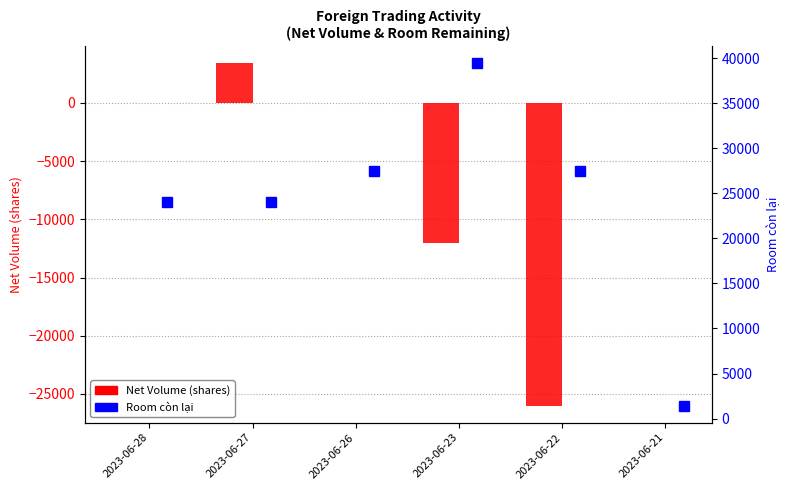

Rank the categories by Room còn lại value from highest to lowest.

2023-06-23, 2023-06-26, 2023-06-22, 2023-06-28, 2023-06-27, 2023-06-21